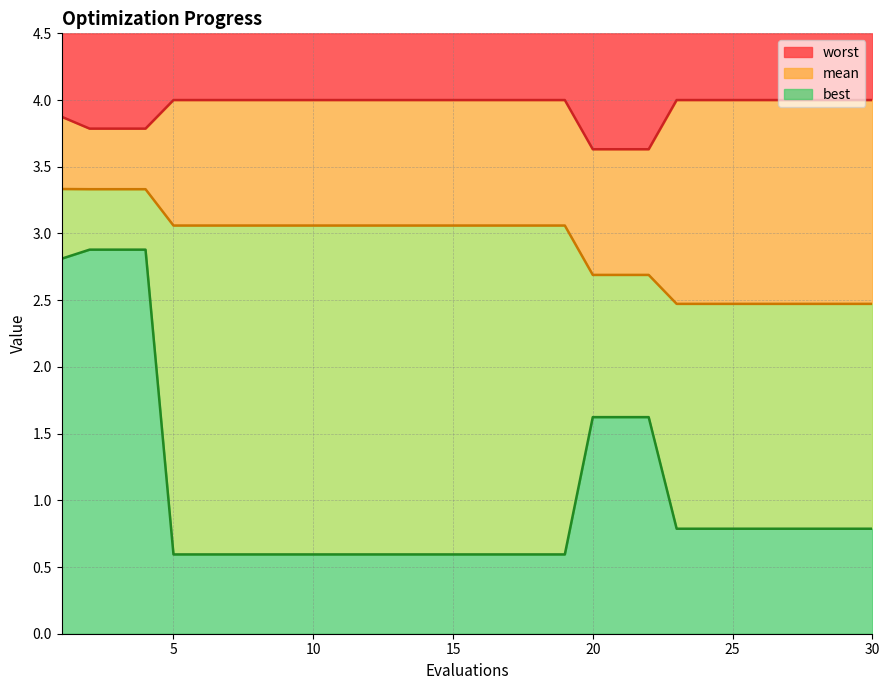

At which label is best closest to 1?

23